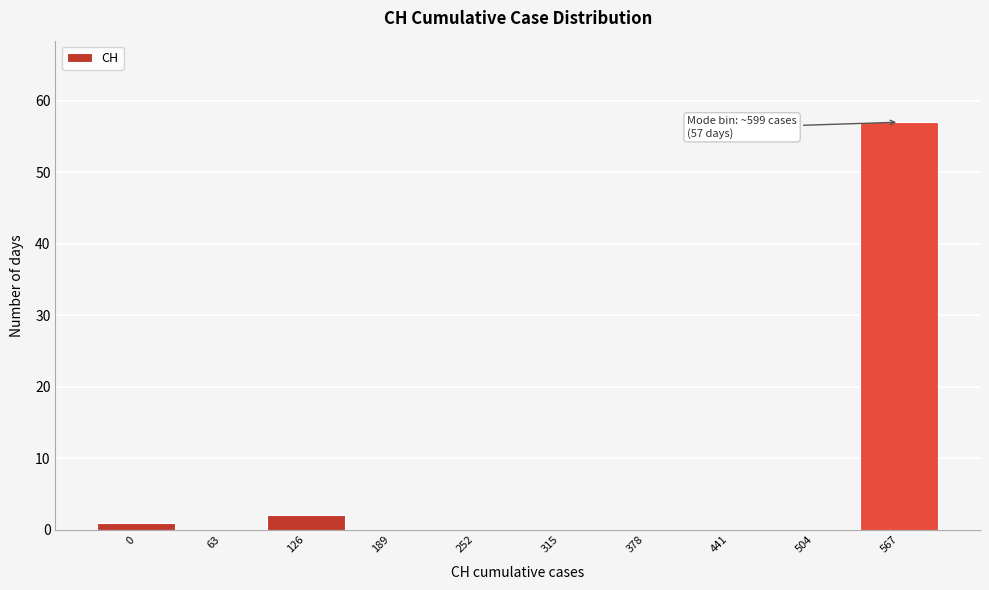

Reading left to right, extract all data points from this chart.

0=1	63=0	126=2	189=0	252=0	315=0	378=0	441=0	504=0	567=57